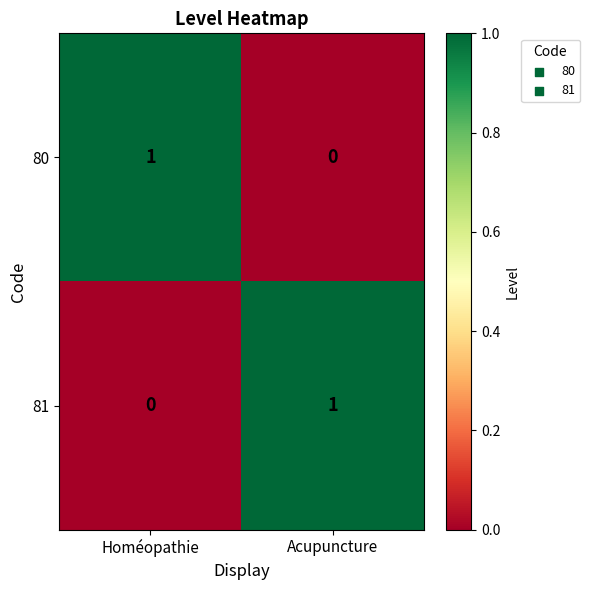

At which label is 80 closest to 0?

Acupuncture